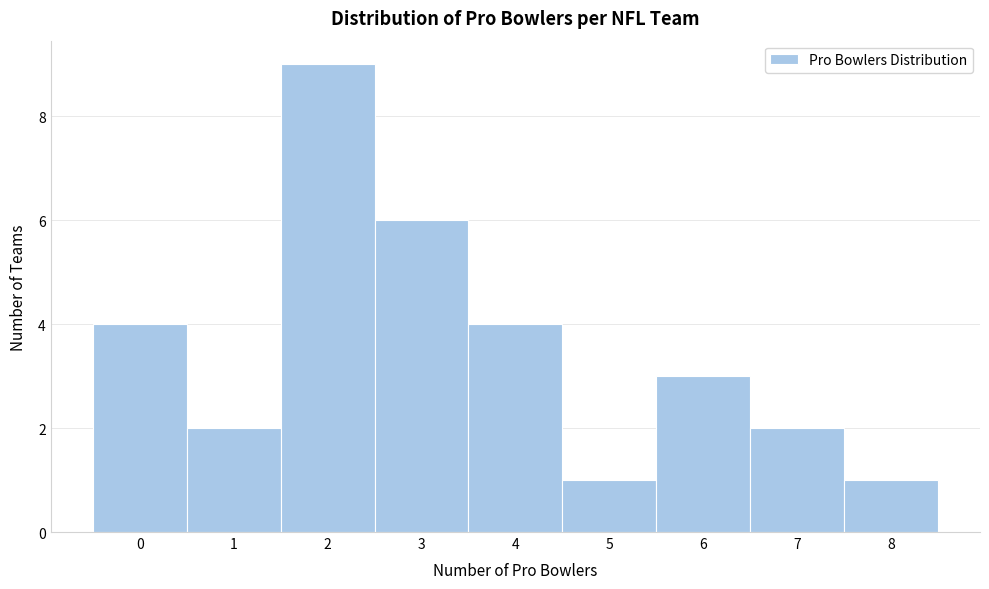

Over which range of the x-axis is the bar tallest?

1.5 to 2.5